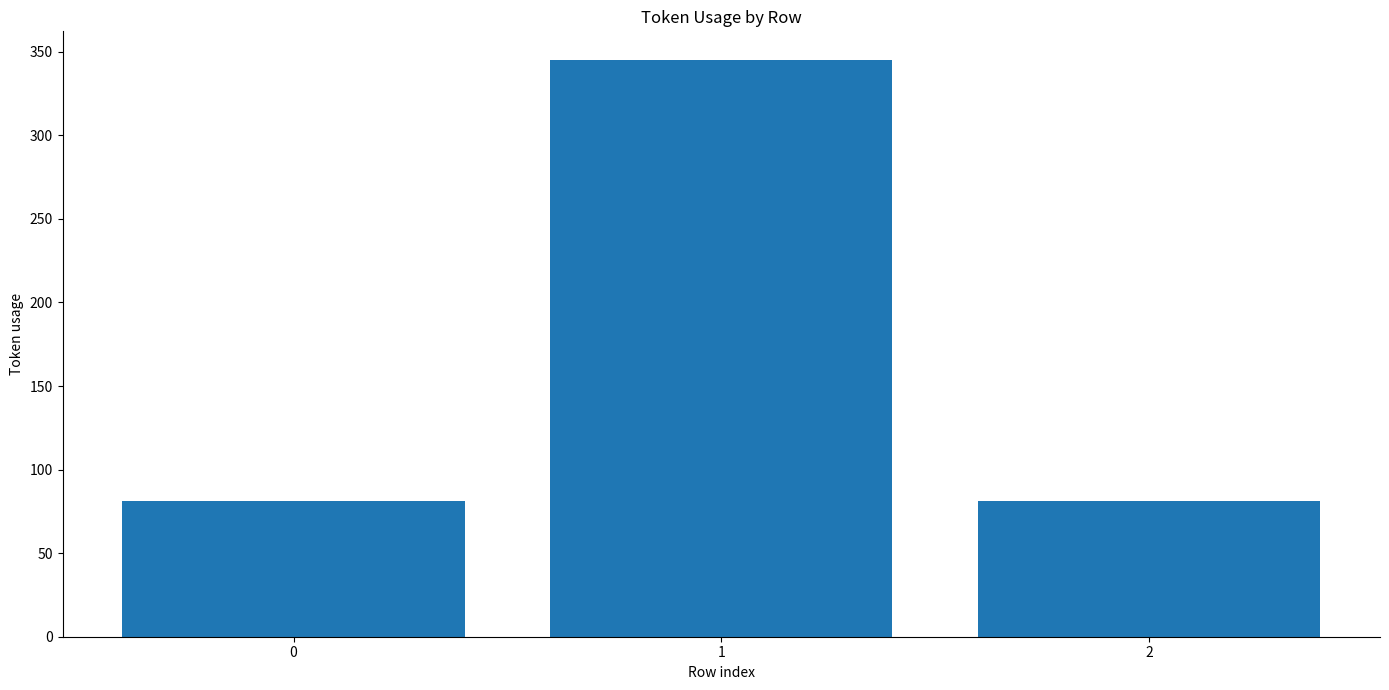

What is the value of the 3rd bar from the left?

81